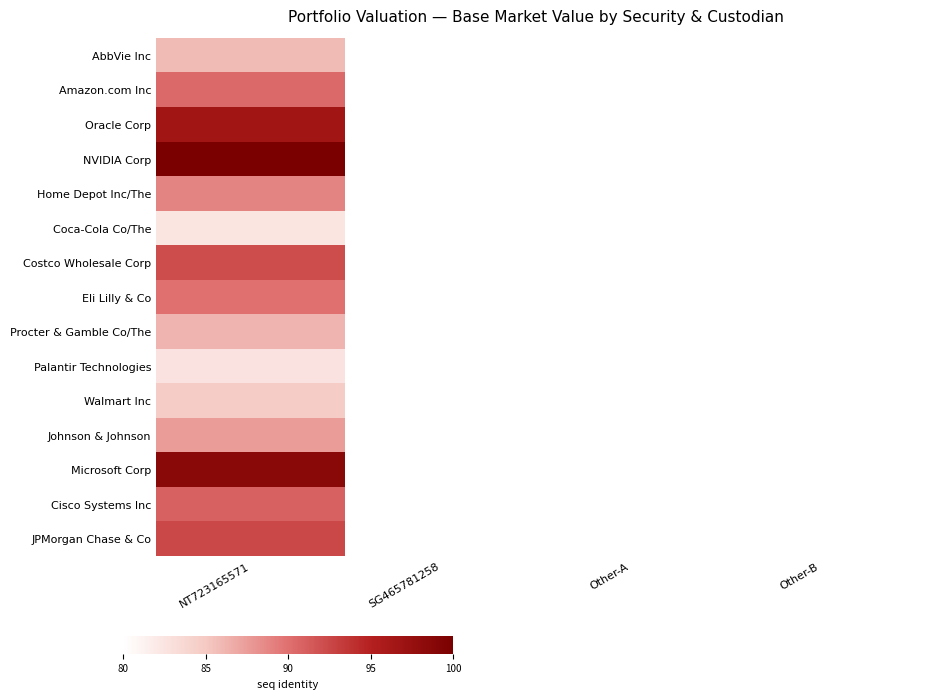

What is the highest value of the Walmart Inc series?

84.7